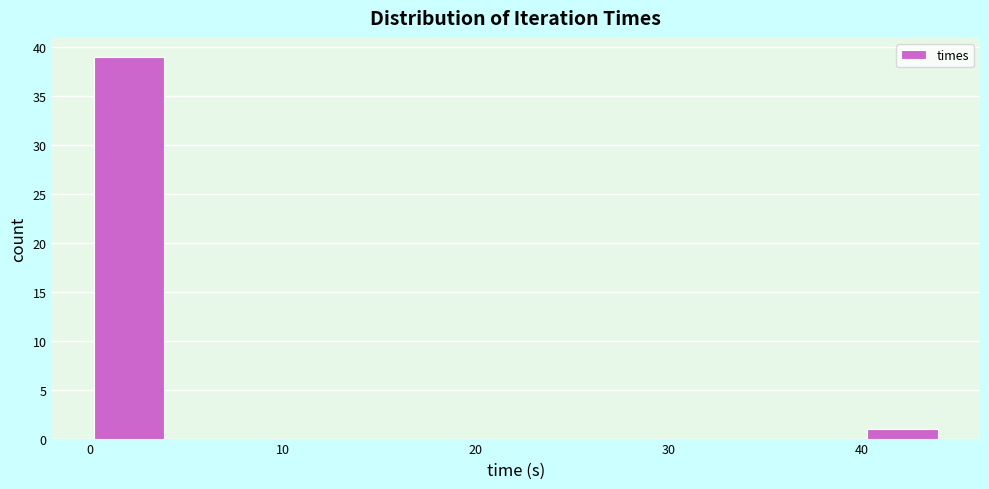

Around what value on the x-axis is the tallest bar? Give the approximate position of its centre, as read against the axis.

2